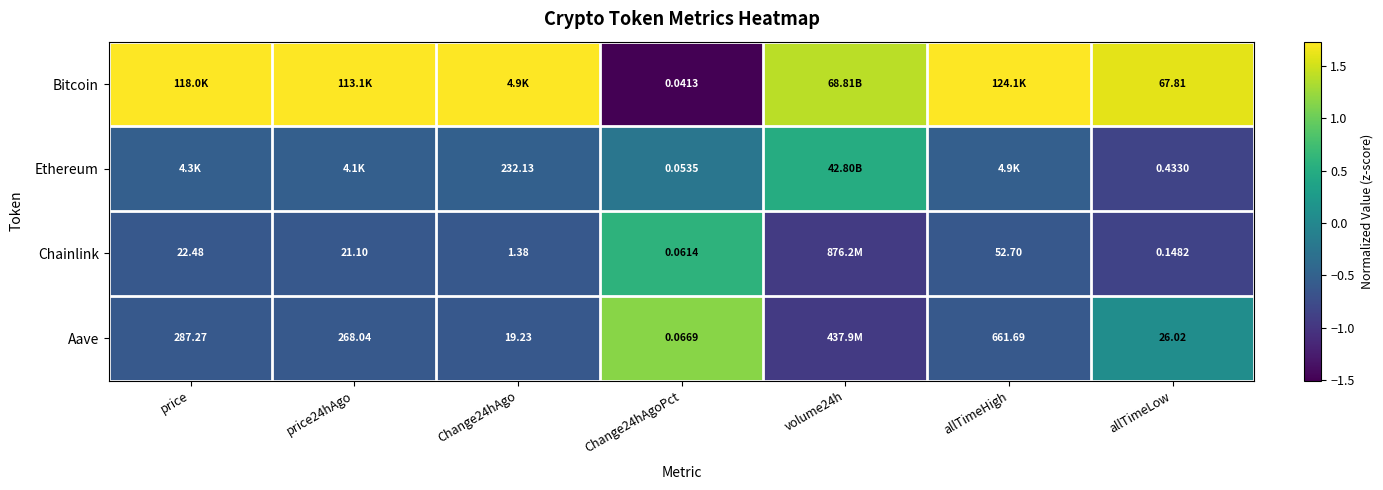

Count the number of categories in the chart.

7